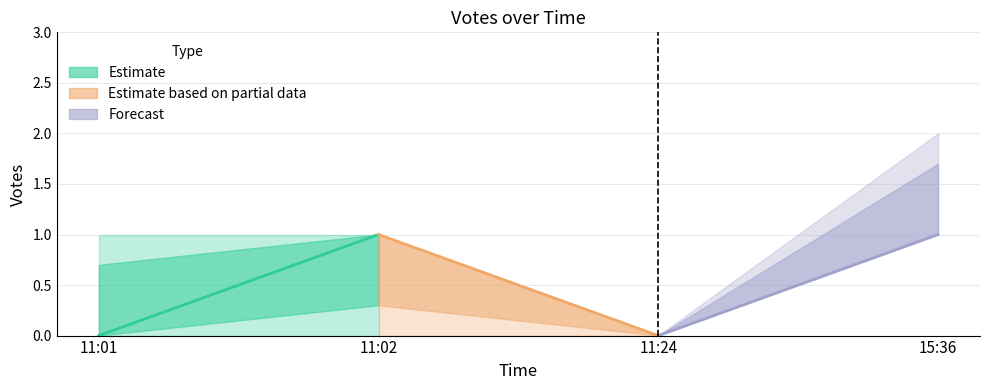

Reading left to right, what are all the values shown in this chart?

Votes_low: 11:01=0	11:02=0	11:24=0	15:36=1
Votes_mid: 11:01=0	11:02=1	11:24=0	15:36=1
Votes_high: 11:01=1	11:02=1	11:24=0	15:36=2